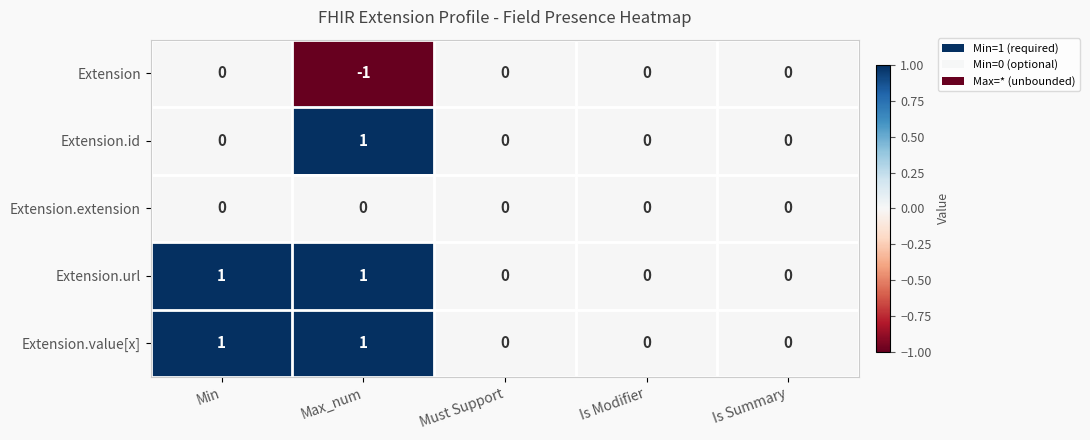

Reading right to left, extract all data points from this chart.

Extension: Is Summary=0	Is Modifier=0	Must Support=0	Max_num=-1	Min=0
Extension.id: Is Summary=0	Is Modifier=0	Must Support=0	Max_num=1	Min=0
Extension.extension: Is Summary=0	Is Modifier=0	Must Support=0	Max_num=0	Min=0
Extension.url: Is Summary=0	Is Modifier=0	Must Support=0	Max_num=1	Min=1
Extension.value[x]: Is Summary=0	Is Modifier=0	Must Support=0	Max_num=1	Min=1